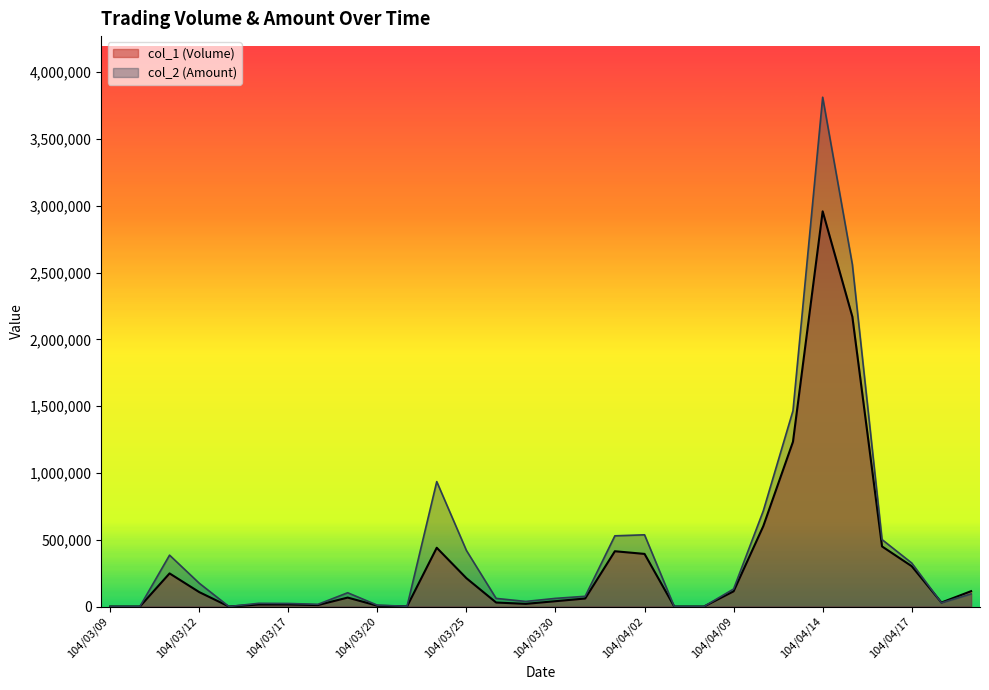

At which label is col_1 (Volume) closest to 1479500?

104/04/13